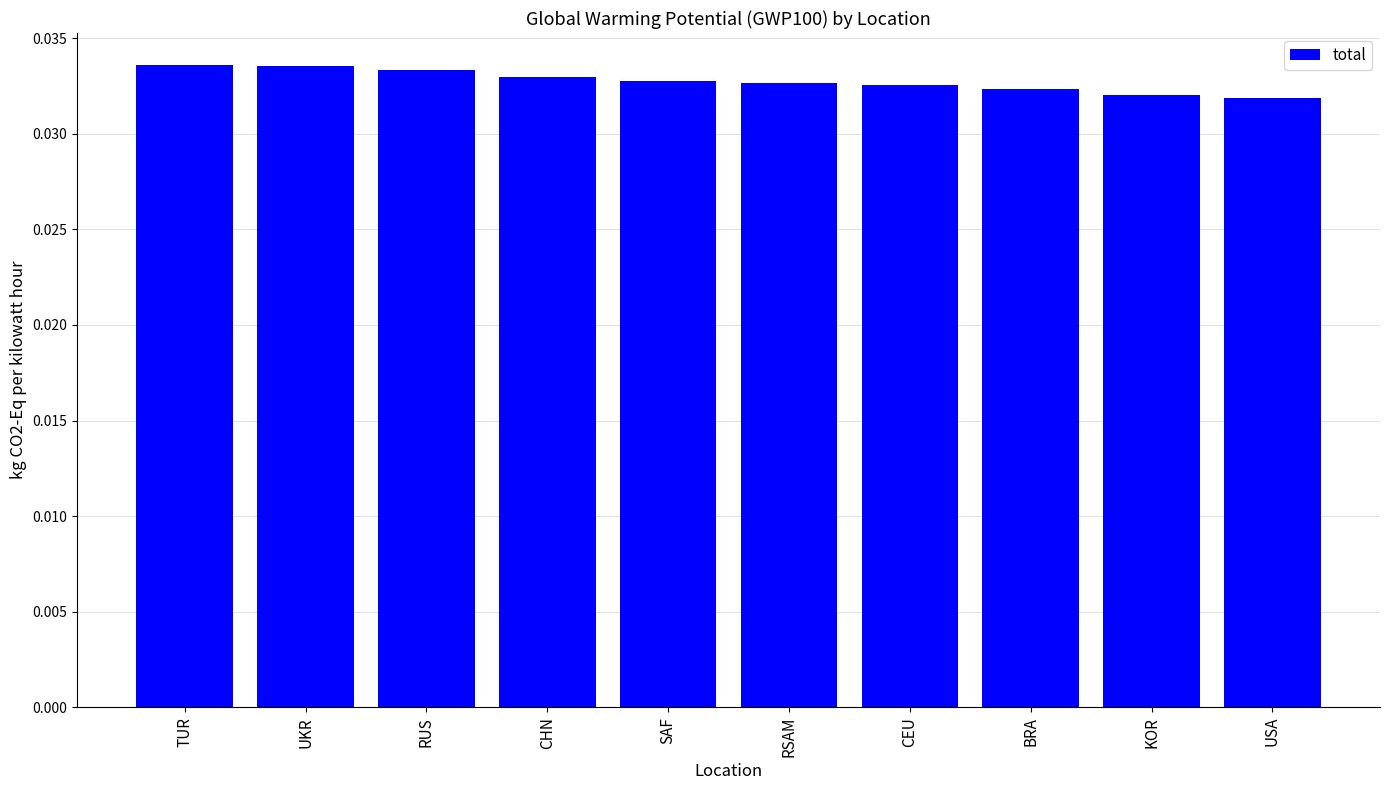

What is the label of the 9th bar from the right?

UKR